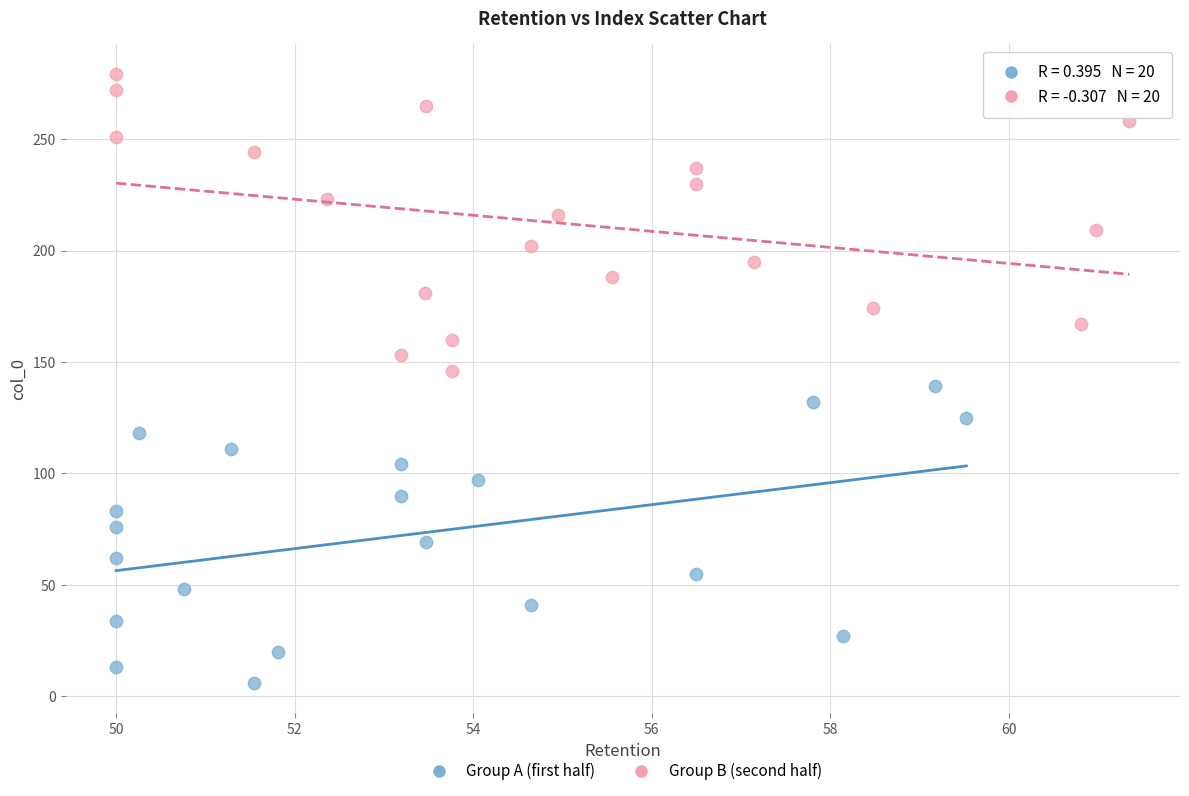

Which series reaches the minimum Y coordinate?

Group A (first half)